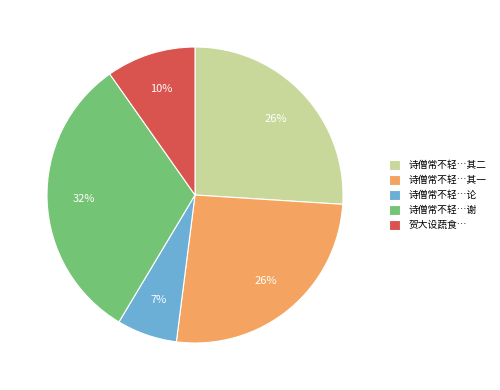

True or false: 诗僧常不轻…论 accounts for 21% of the total.

False